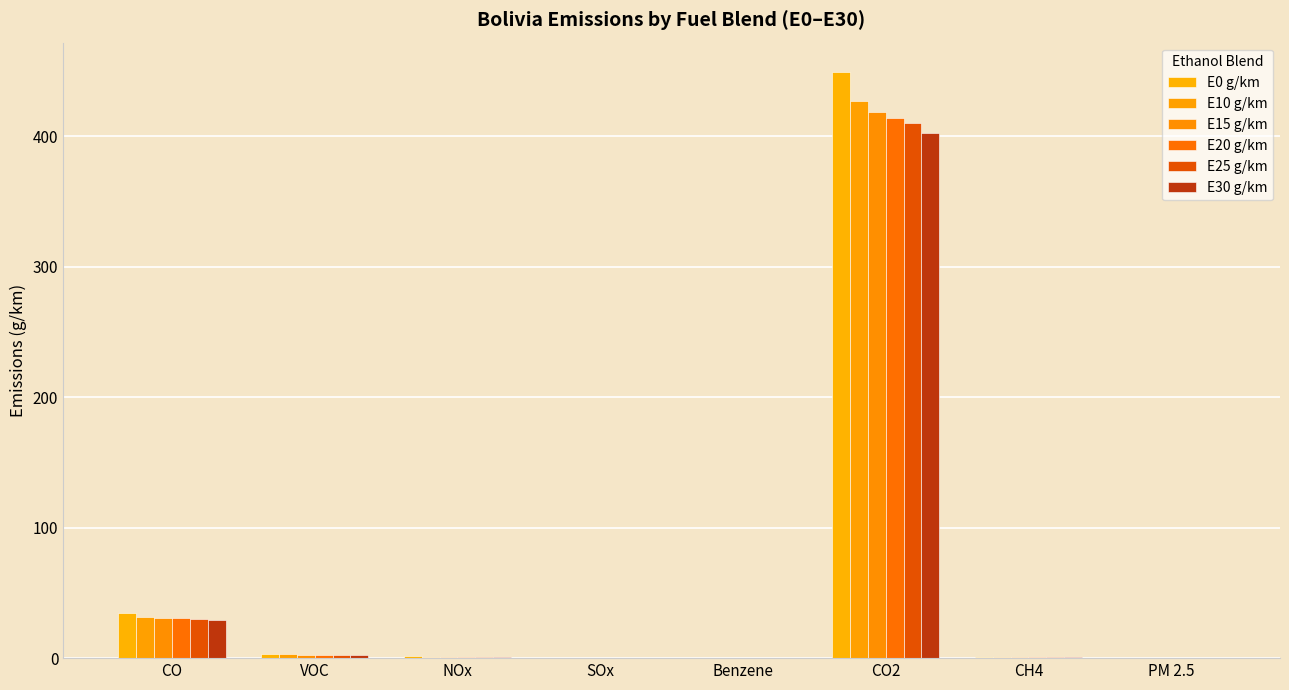

At how many categories does at least one series exceed 274?

1